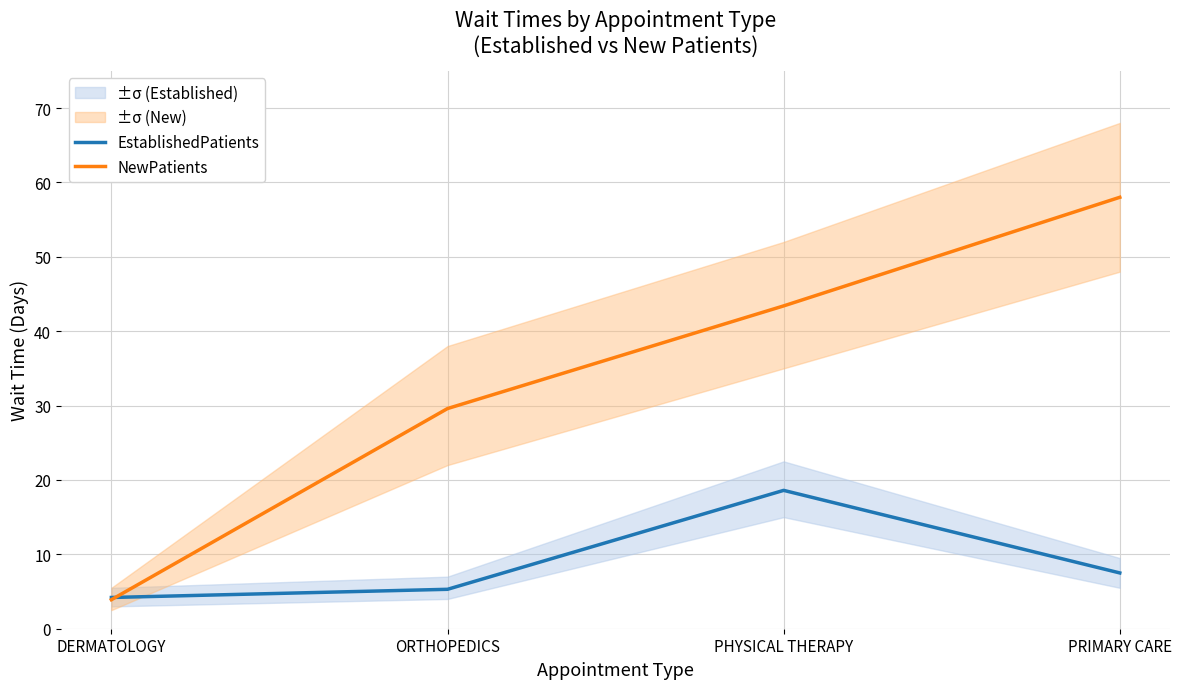

Is this an area chart (filled region under the line)?

No